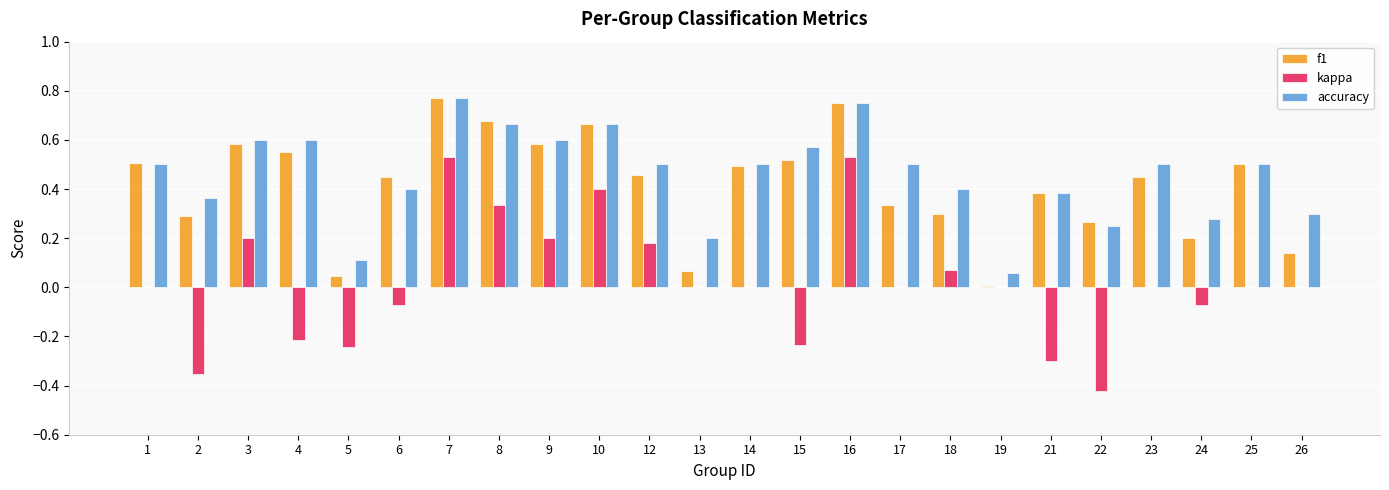

Which series has the largest total across all categories?

accuracy